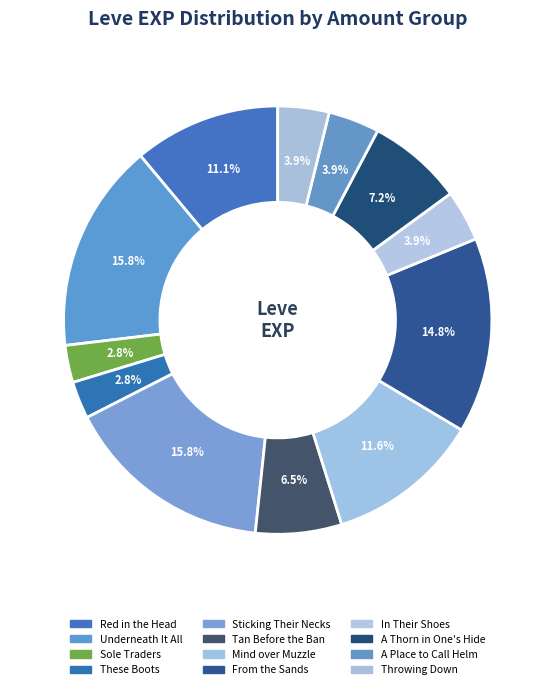

To the nearest percent, what is the average slice percentage?

8%